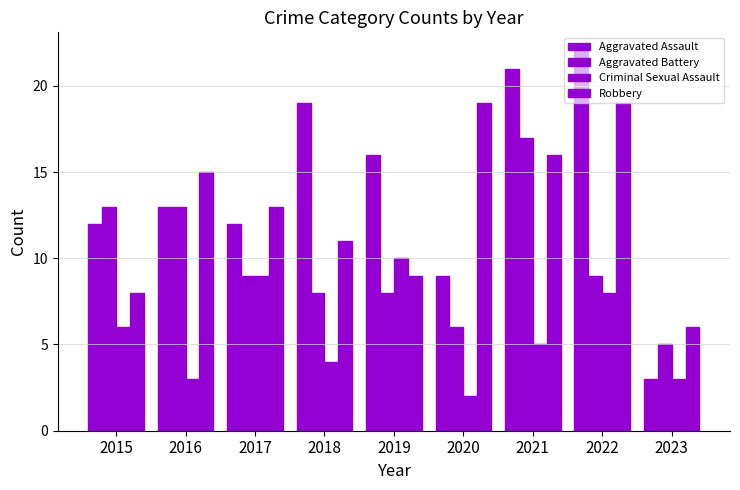

What is the approximate value of Aggravated Assault at 2023, to the nearest 5?

5